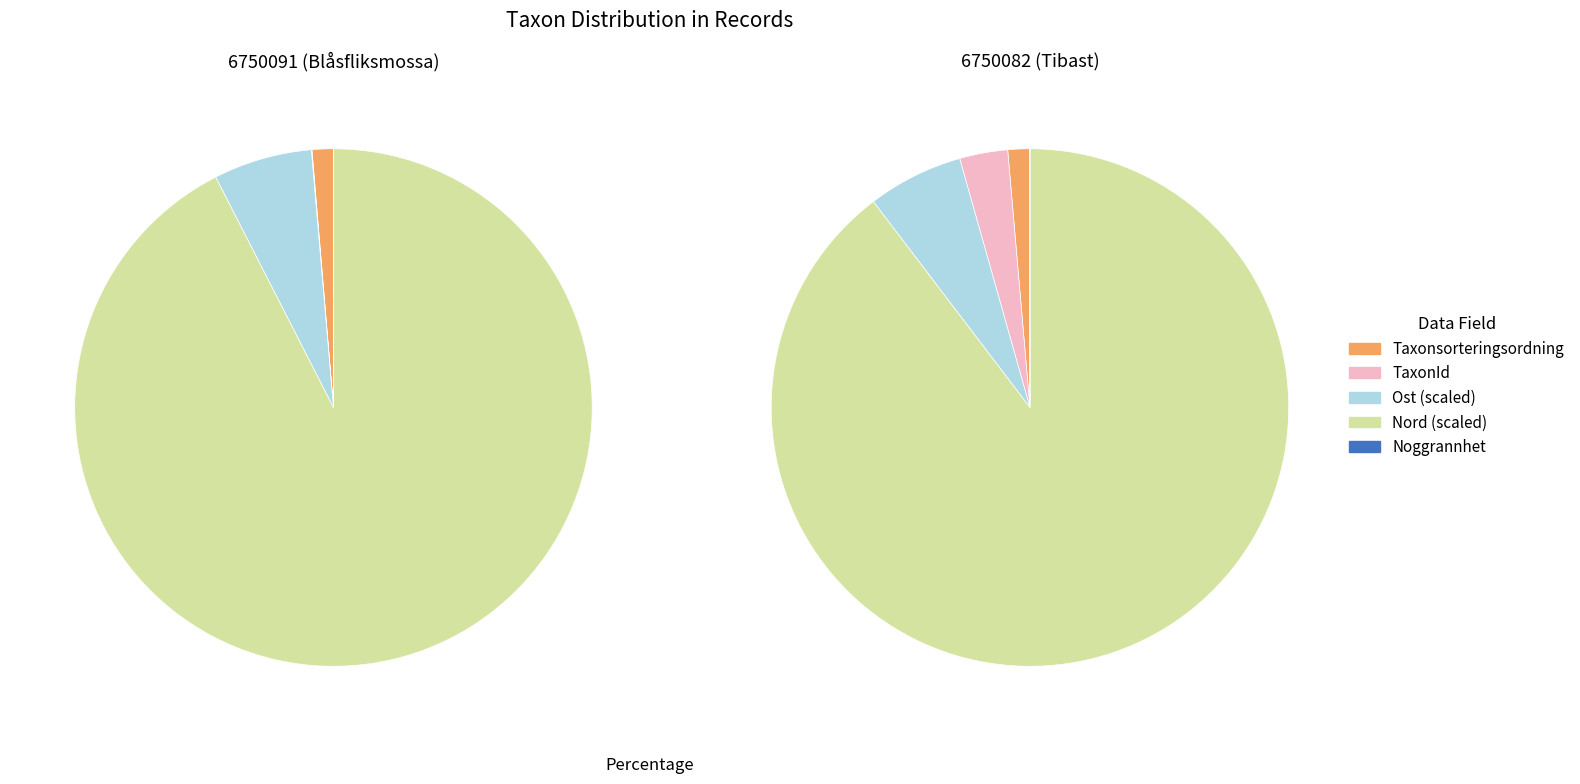

Combined, do 6750091 and 6750082 account for over 50%?

Yes